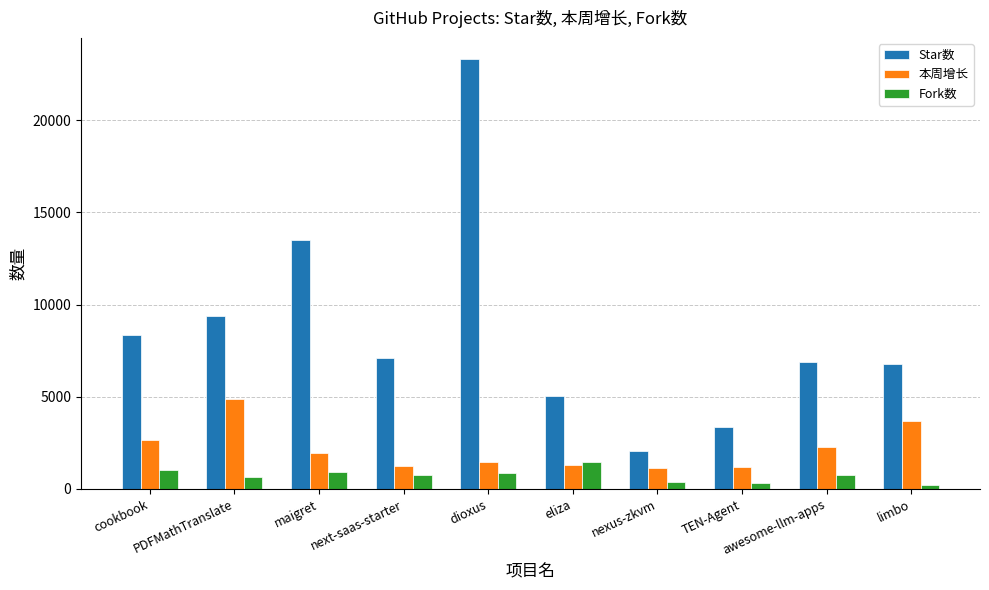

What is the difference between the second highest and minimum values in the Fork数 series?

822